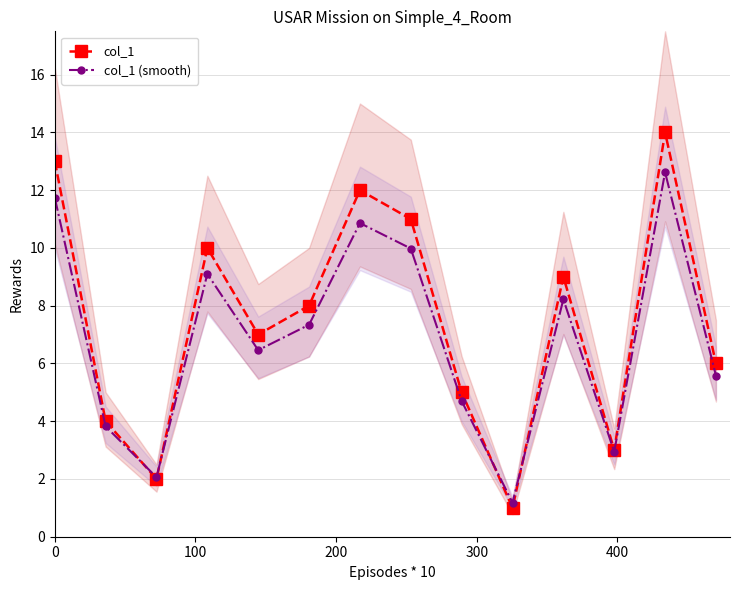

Rank the series by their average value, from lowest to highest.

col_1 (smooth), col_1